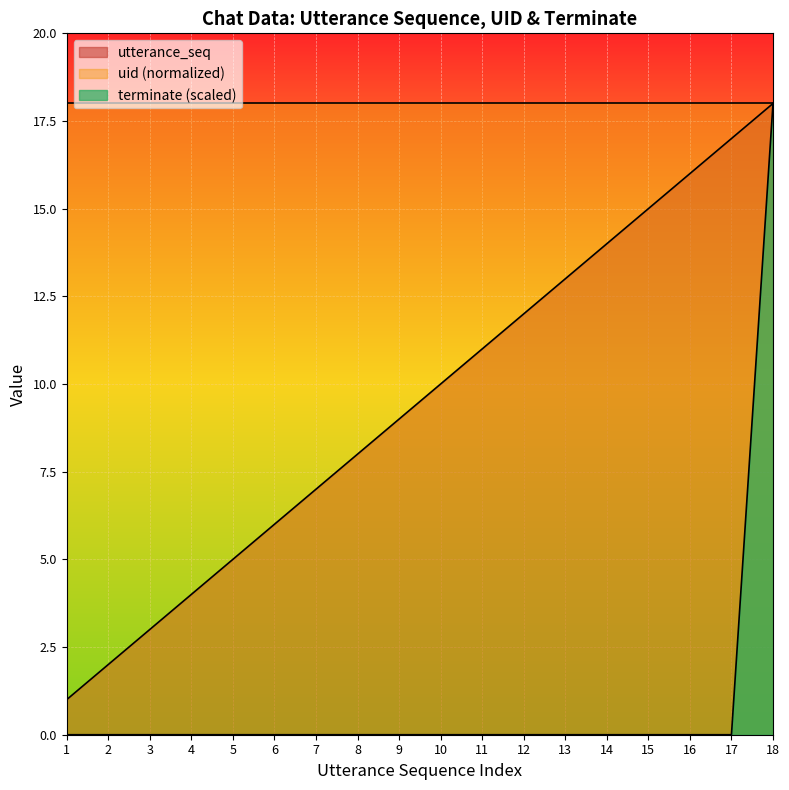

How many values in terminate are above zero?

1